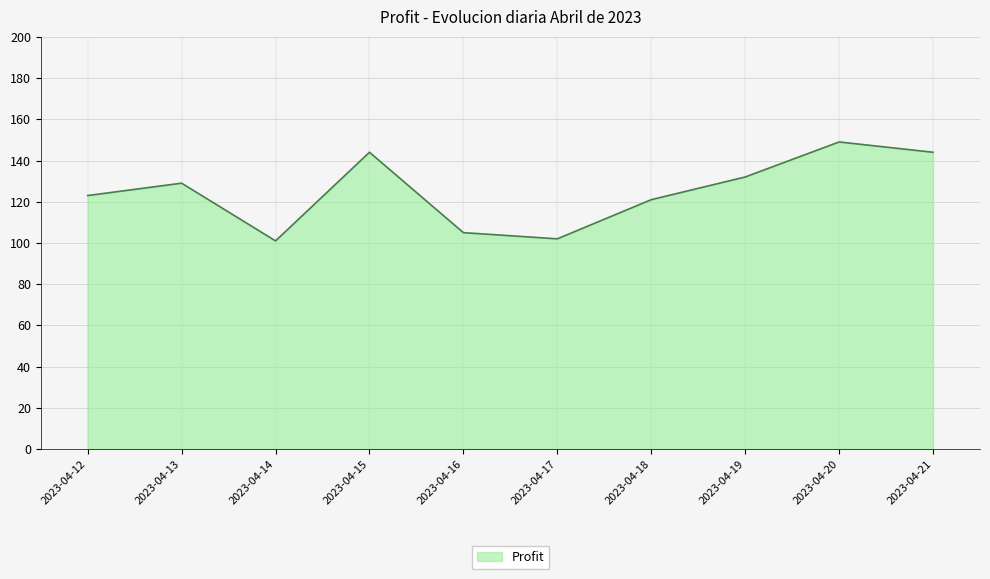

Does the chart have visible grid lines?

Yes